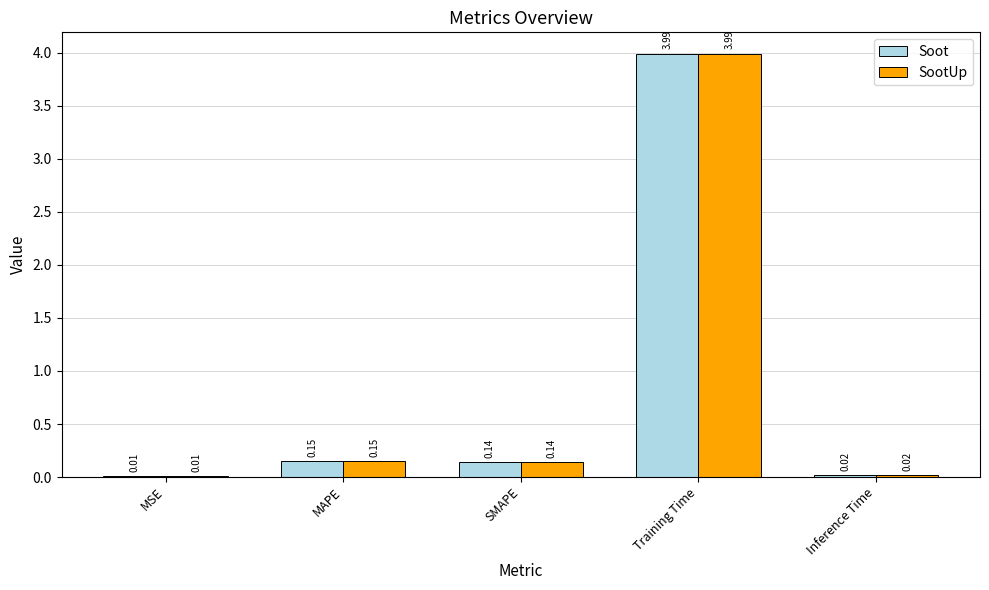

True or false: SootUp has a value of 5.6 at Training Time.

False